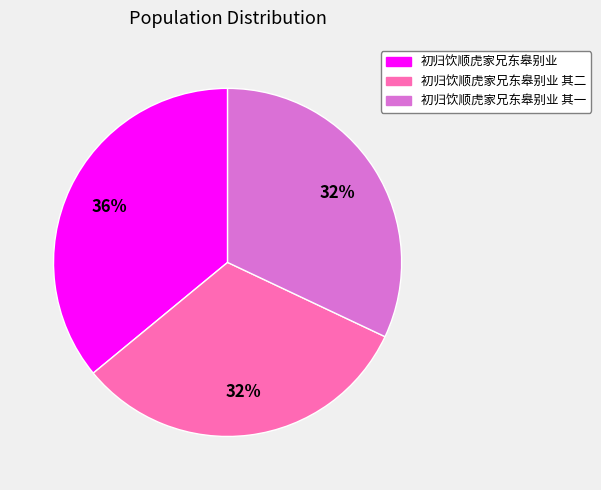

Between 初归饮顺虎家兄东皋别业 and 初归饮顺虎家兄东皋别业 其一, which is larger?

初归饮顺虎家兄东皋别业